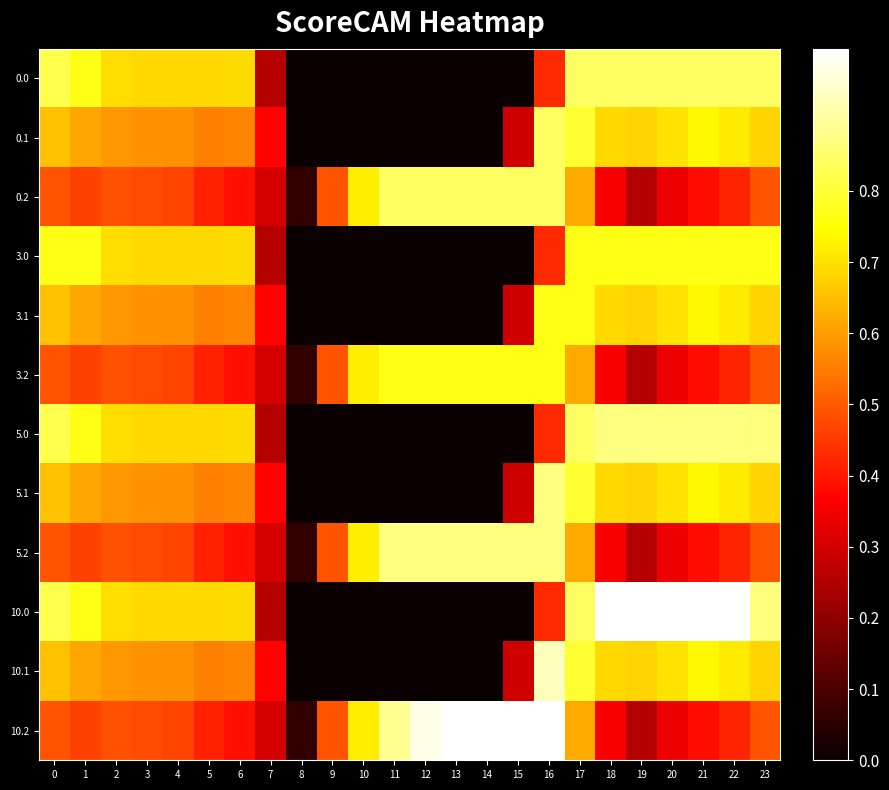

What is the spread (max minus min) of values at 19?

0.7